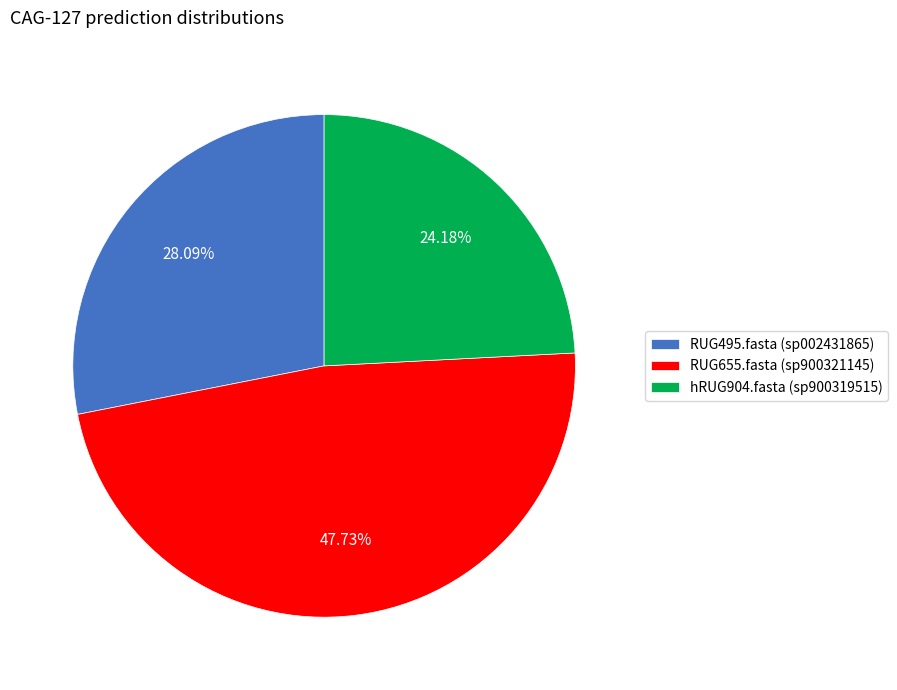

What is the total percentage of RUG495.fasta and hRUG904.fasta?

52.3%